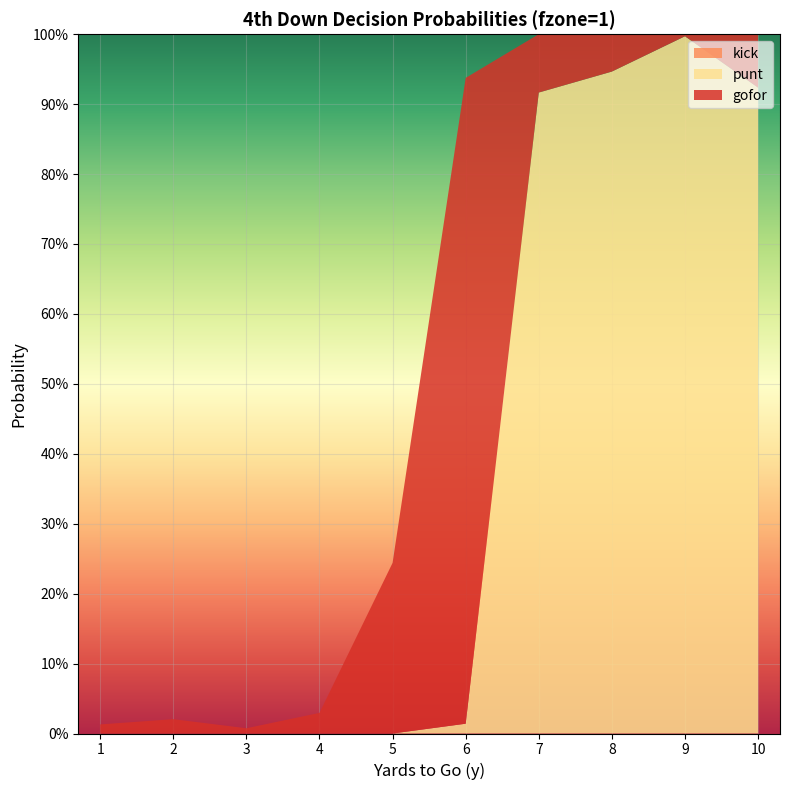

Reading right to left, list all the values displayed in this chart.

gofor: 10=0.1	9=0.0	8=0.1	7=0.1	6=0.9	5=0.2	4=0.0	3=0.0	2=0.0	1=0.0
punt: 10=0.9	9=1.0	8=0.9	7=0.9	6=0.0	5=0.0	4=0.0	3=0.0	2=0.0	1=0.0
kick: 10=0.0	9=0.0	8=0.0	7=0.0	6=0.0	5=0.0	4=0.0	3=0.0	2=0.0	1=0.0